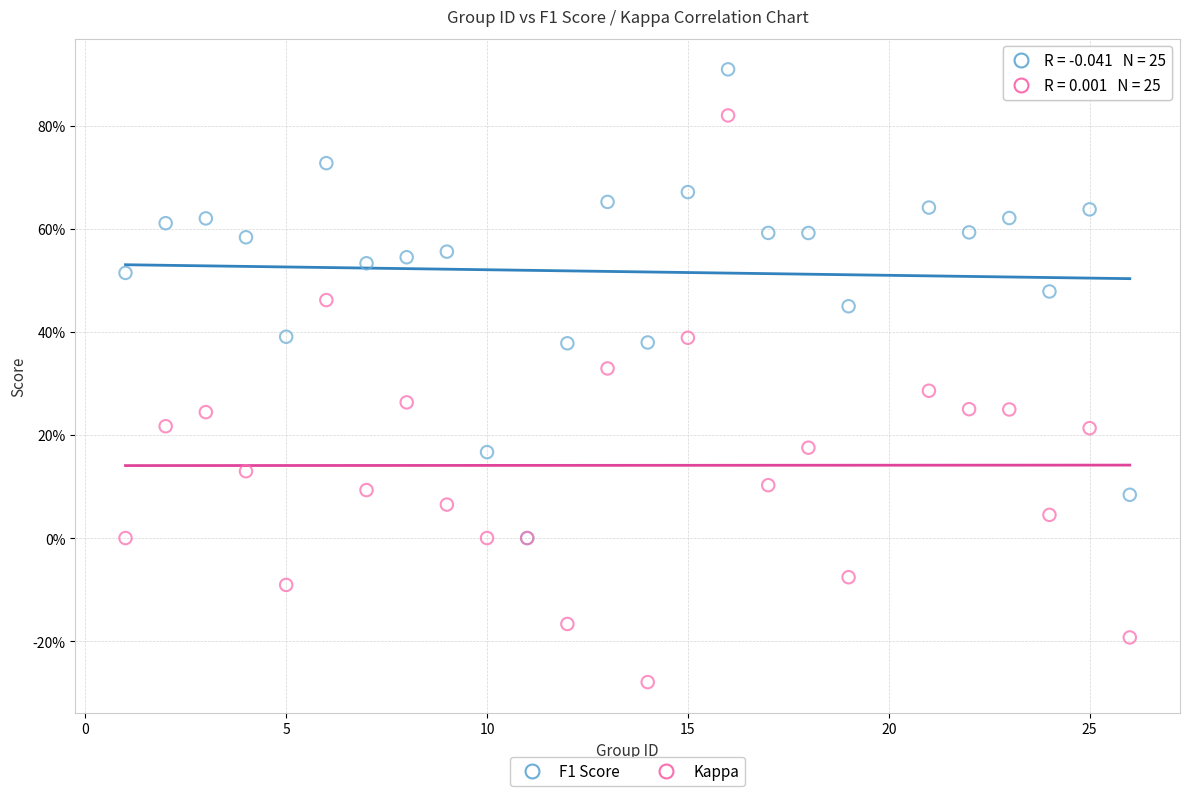

Which series has the largest Y range (max minus min)?

Kappa